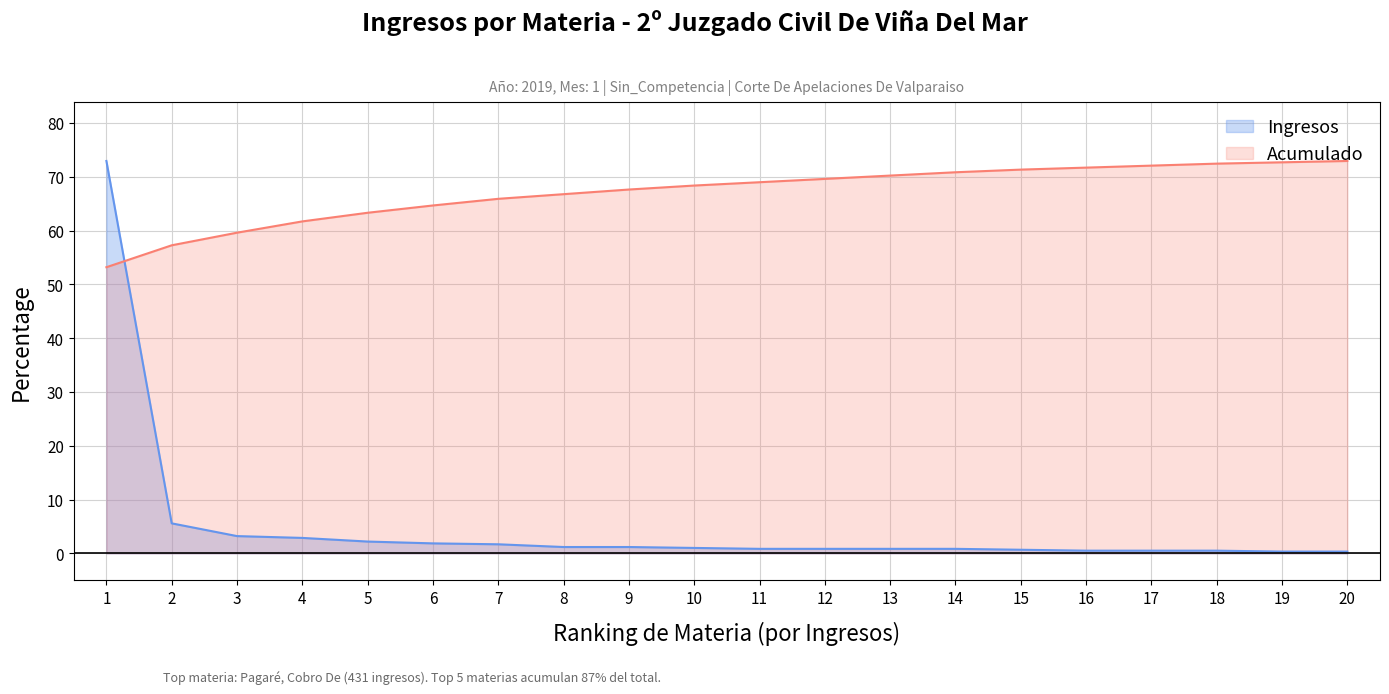

True or false: Acumulado has a value of 27.3 at 7.

False